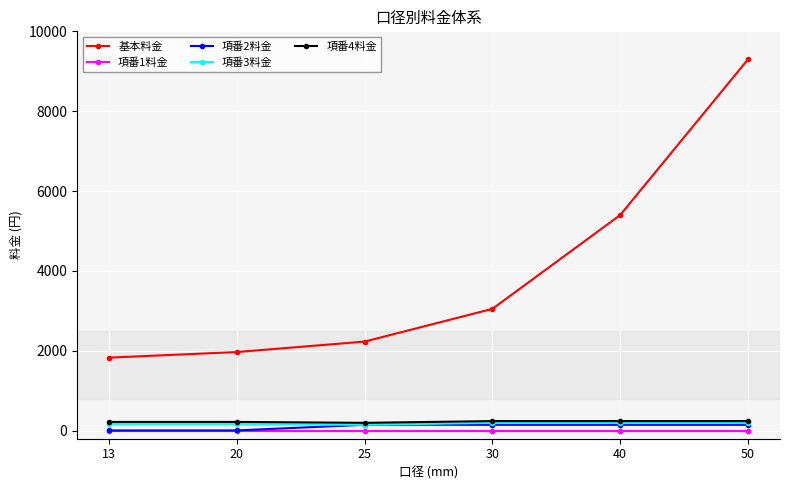

True or false: 基本料金 has more than 0 points higher than both neighbors.

False